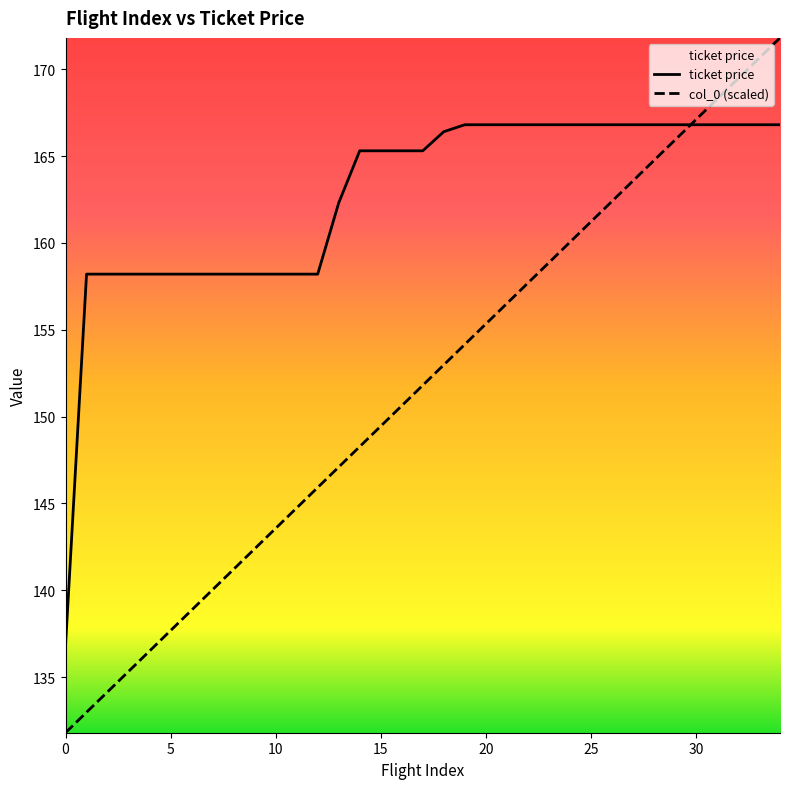

Which series has the widest spread of values?

col_0 (scaled)